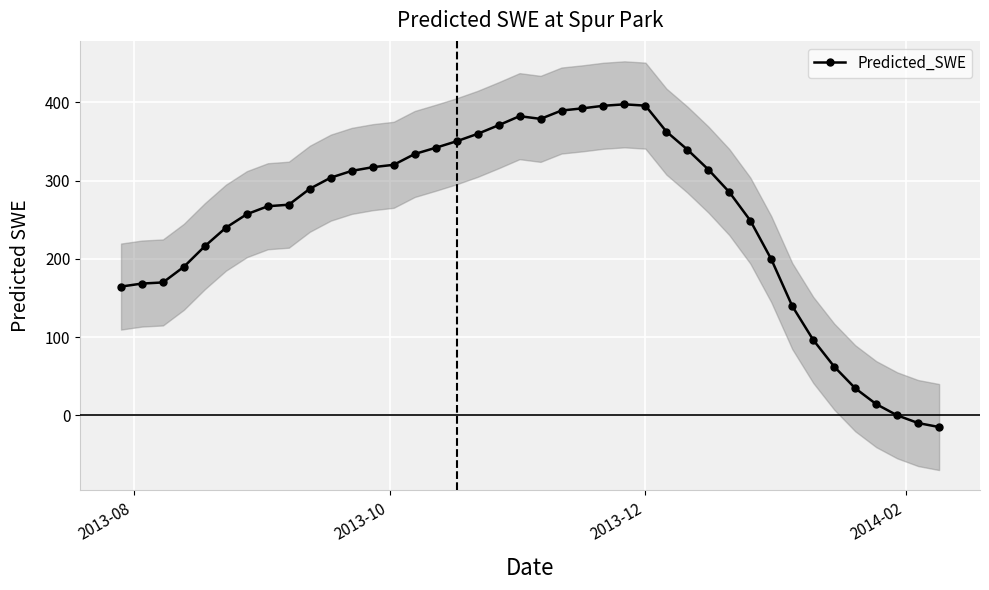

What is the value of the Predicted_SWE point at the 32nd from the left?

199.5